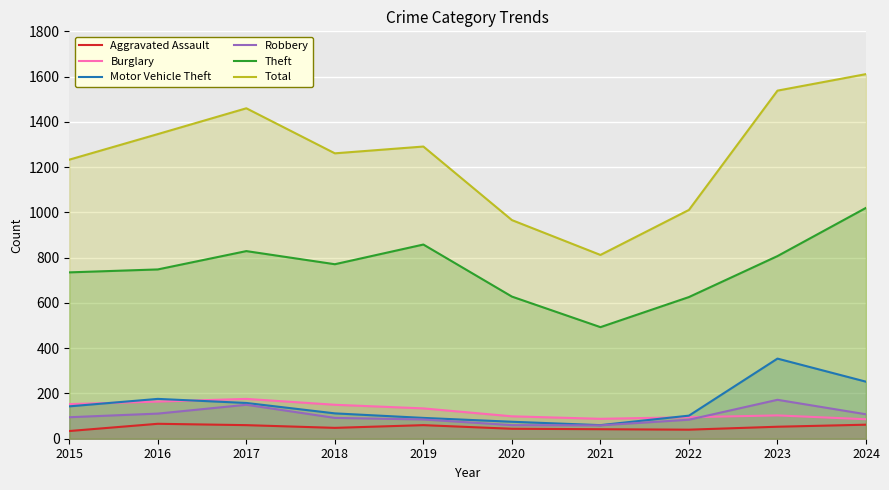

How many values in the Total series are below 1291?

5